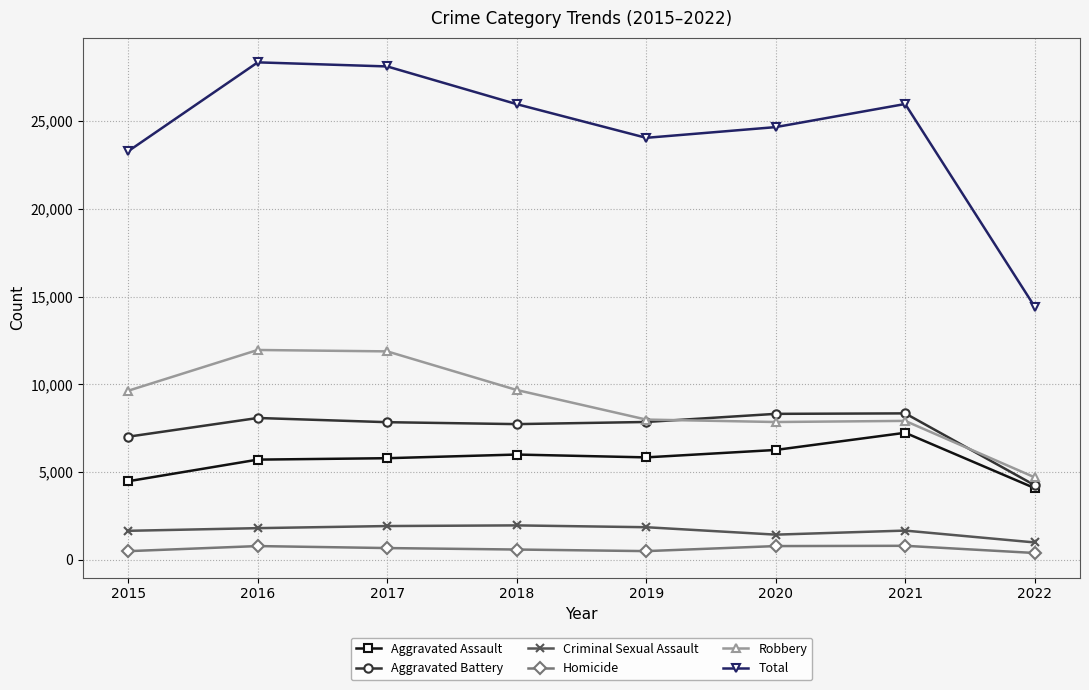

In Aggravated Battery, how many points are higher than both neighbors (excluding endpoints)?

2